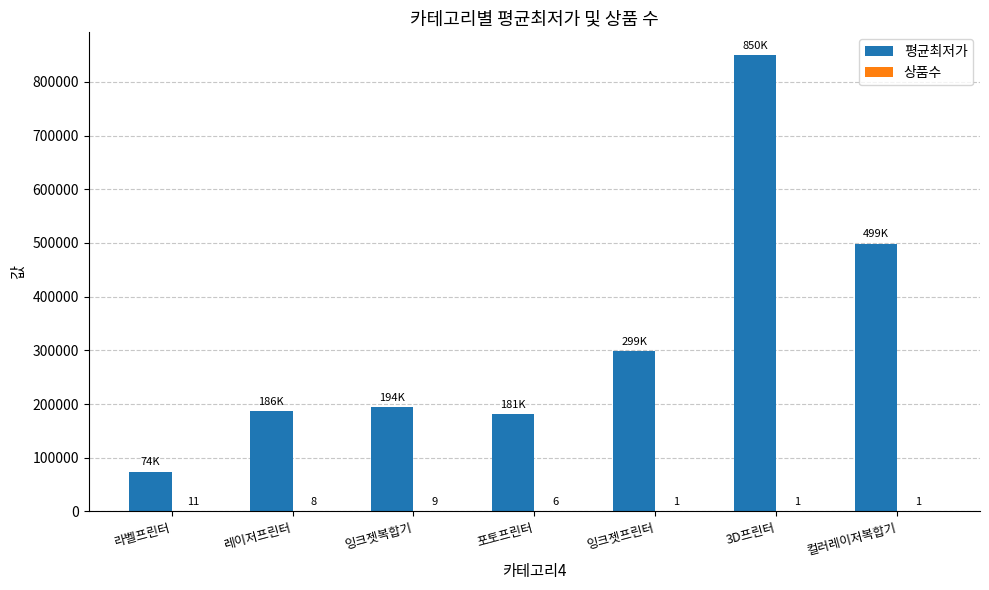

The 평균최저가 series shows 499000 at 컬러레이저복합기. True or false?

True